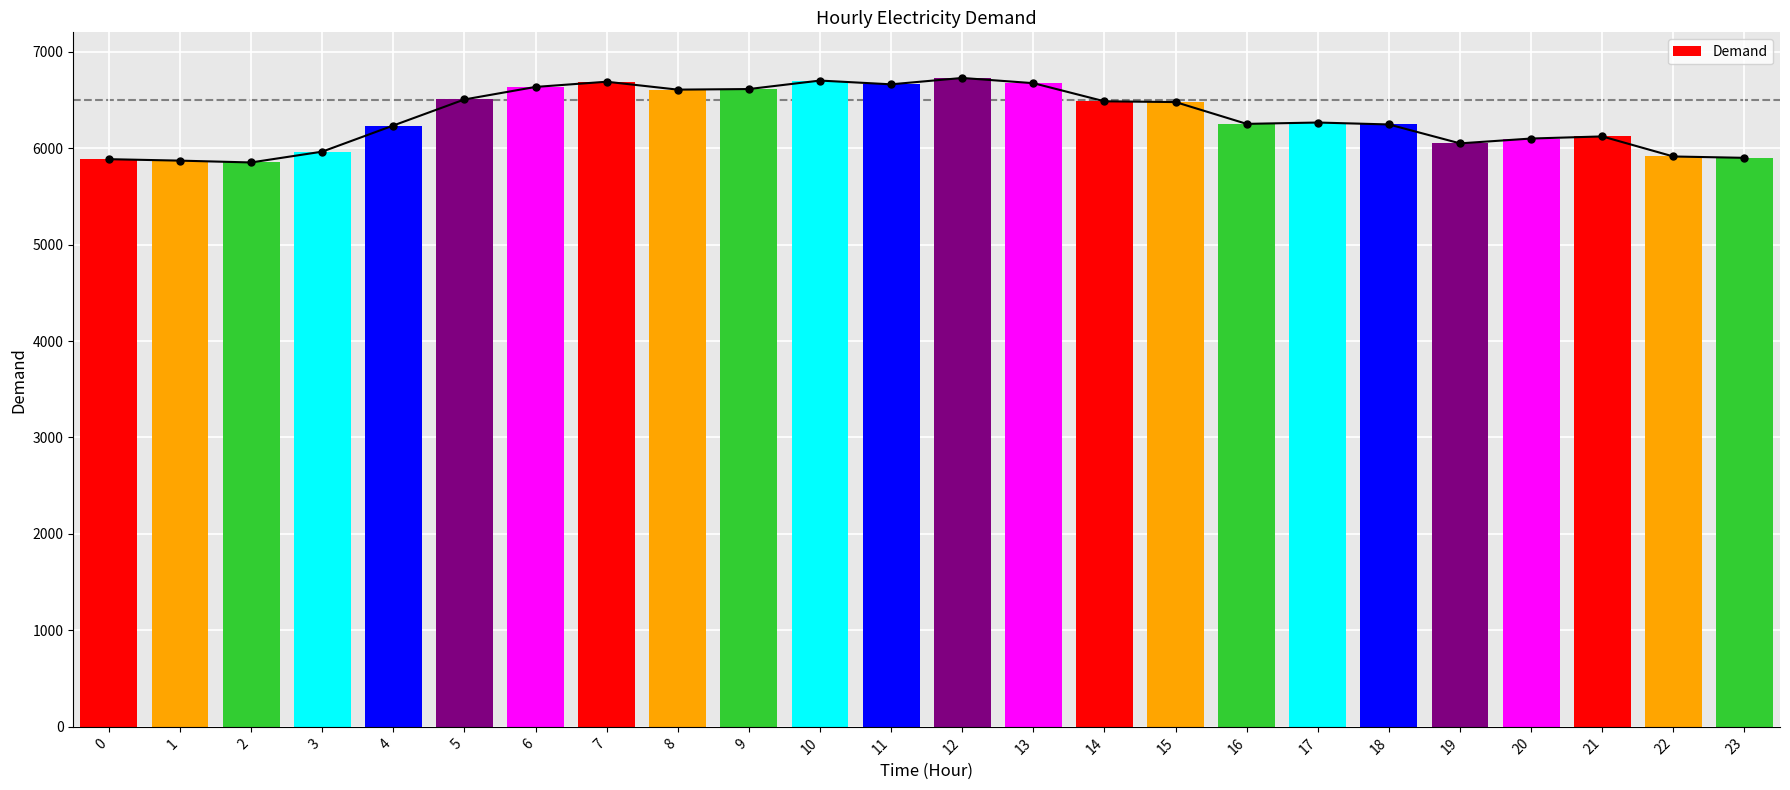

Which has a higher value, 18 or 4?

18